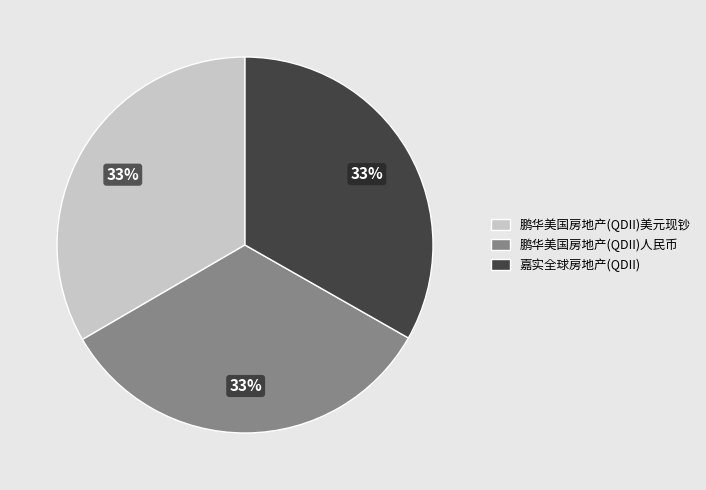

What percentage is the 鹏华美国房地产(QDII)美元现钞 slice, to the nearest percent?

33%